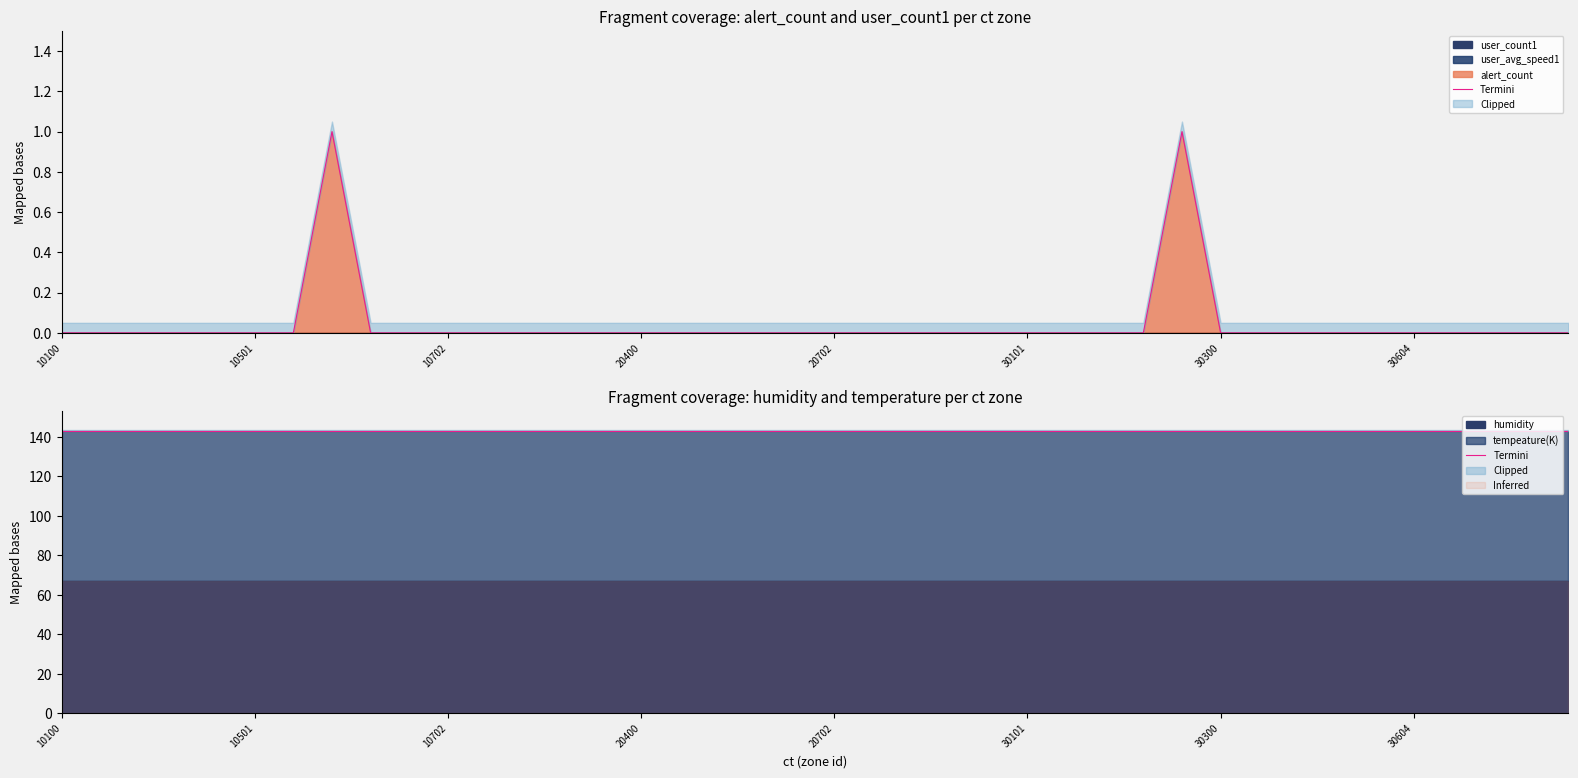

What is the value of the tempeature(K) point at the 22nd from the left?

75.9